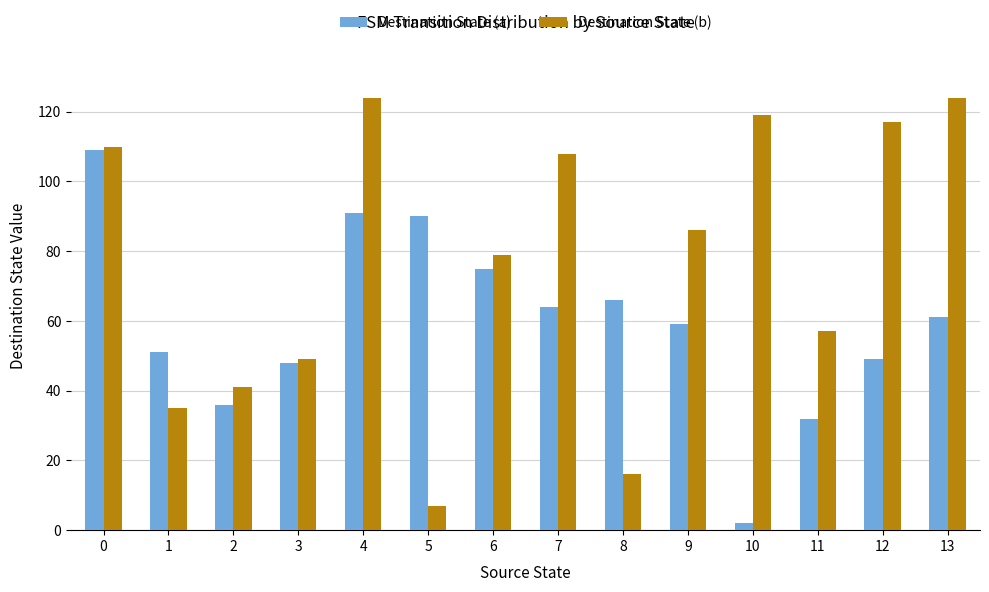

What is the value of the Destination State (a) bar at the 10th from the left?

59